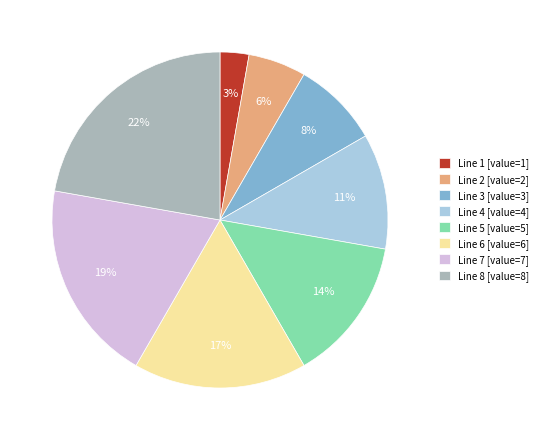

The Line 4 [value=4] slice represents 11% of the pie. True or false?

True